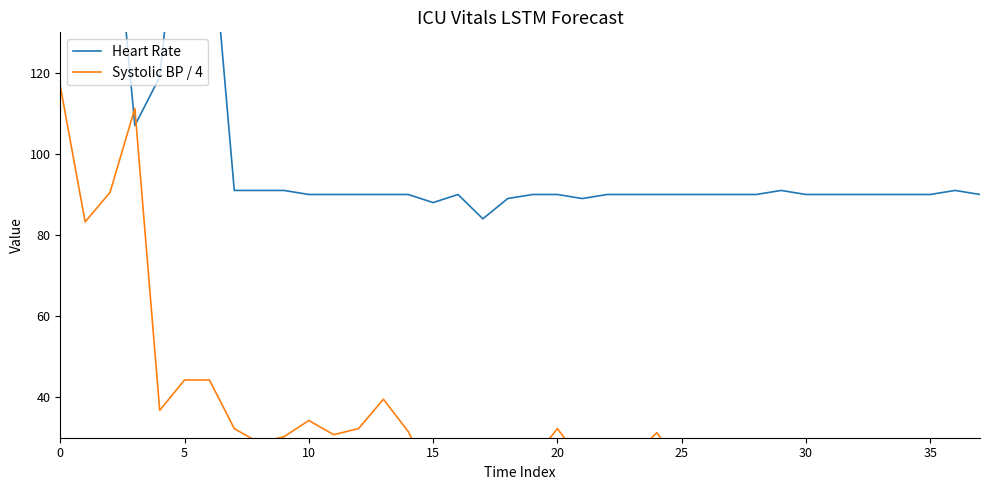

Count the number of data series in this chart.

2